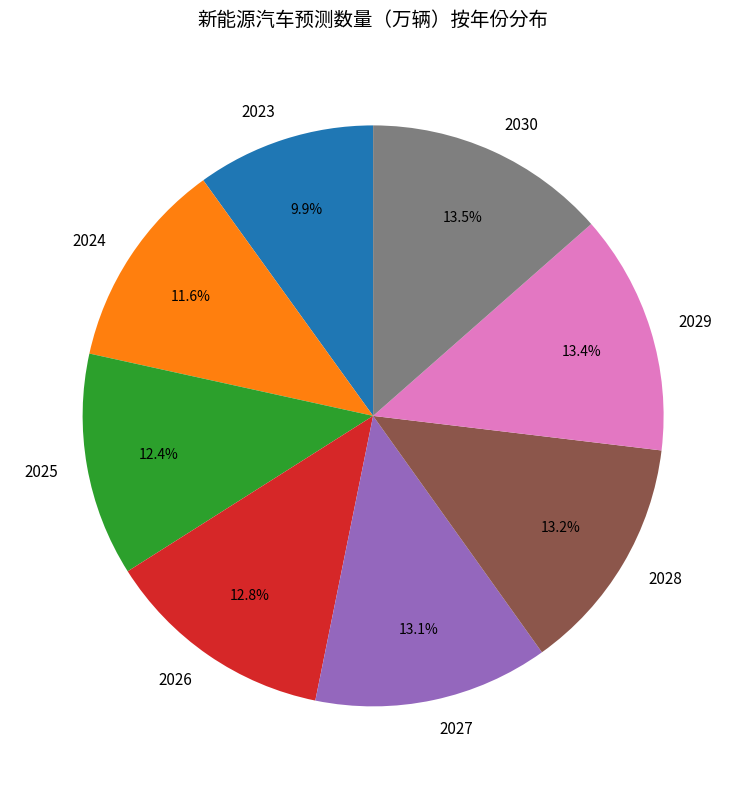

Is it true that 2024 is 1% of the pie?

False